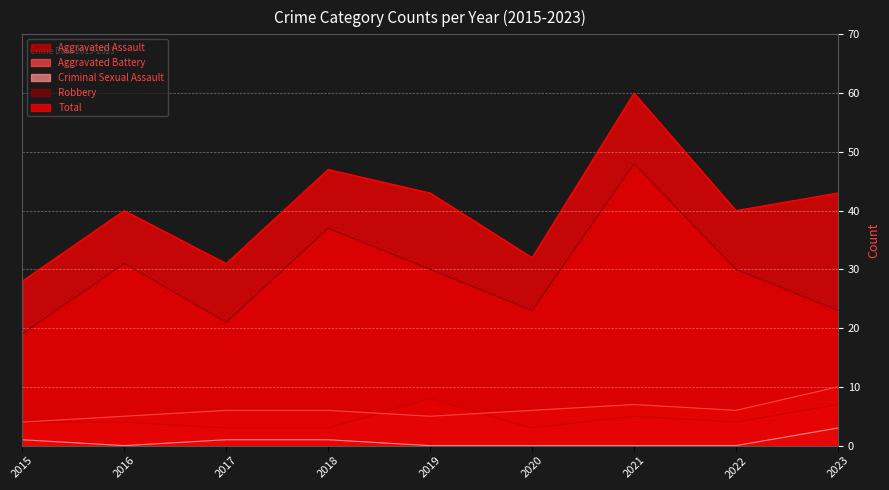

What is the average value of the Aggravated Assault series?

5